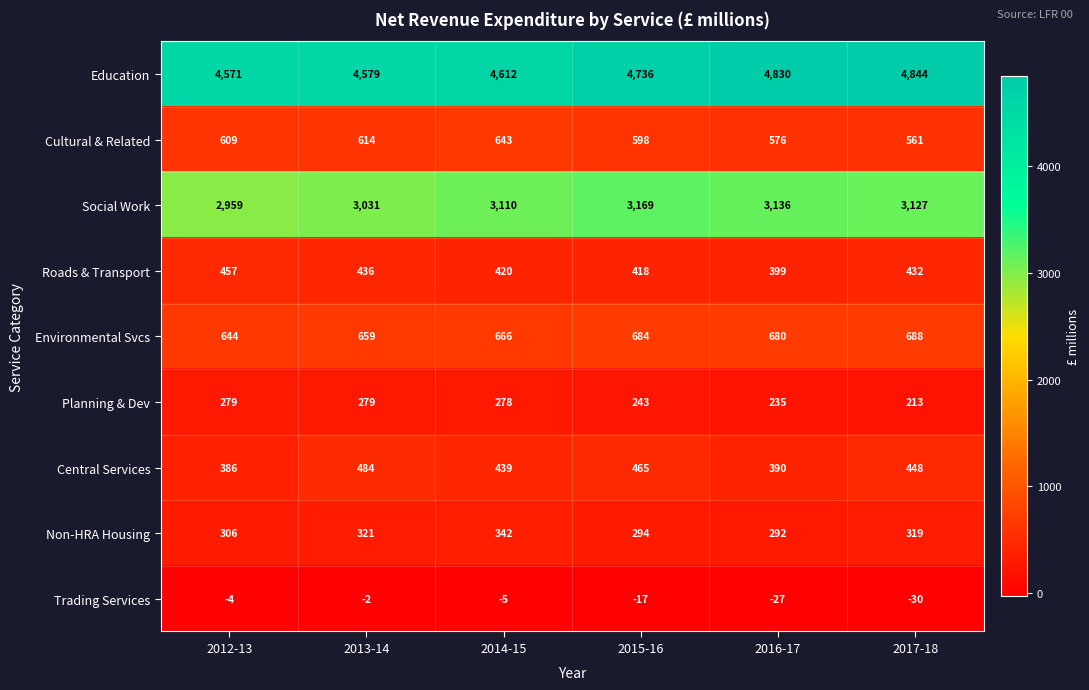

Which category has the lowest value across all series?

2017-18